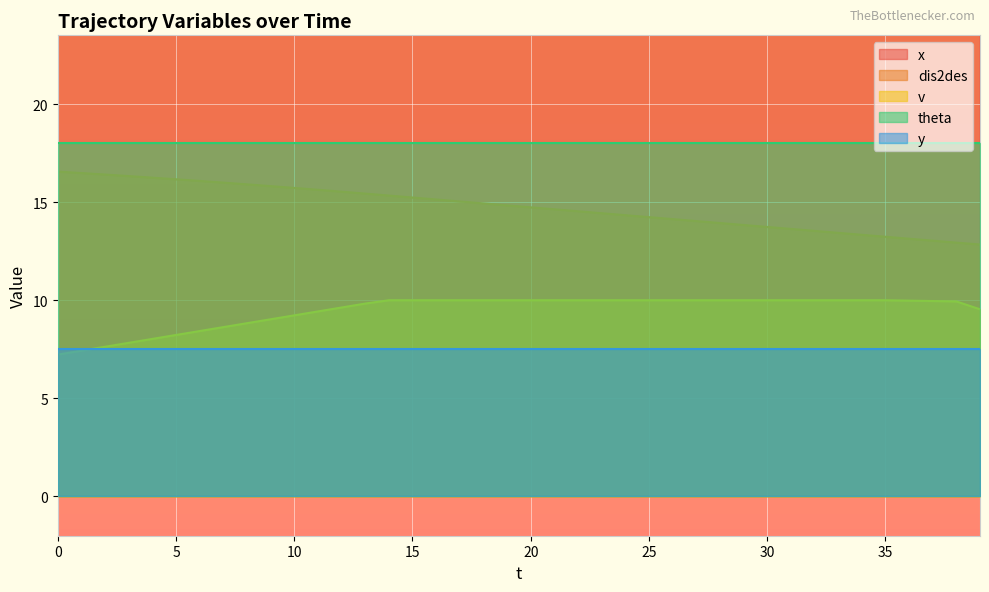

What is the sum of the x values at 37 and 22?

27.6